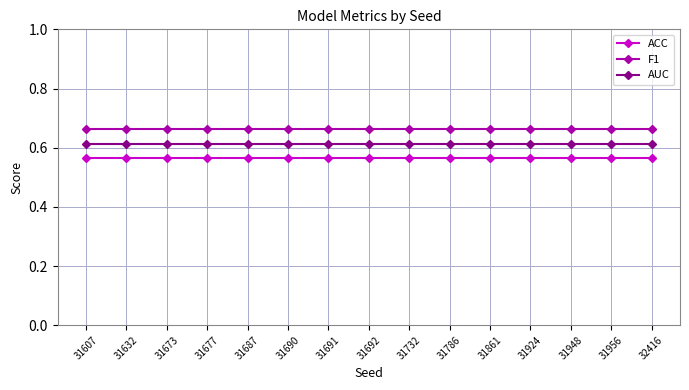

What is the total value across all series at 31673?

1.8